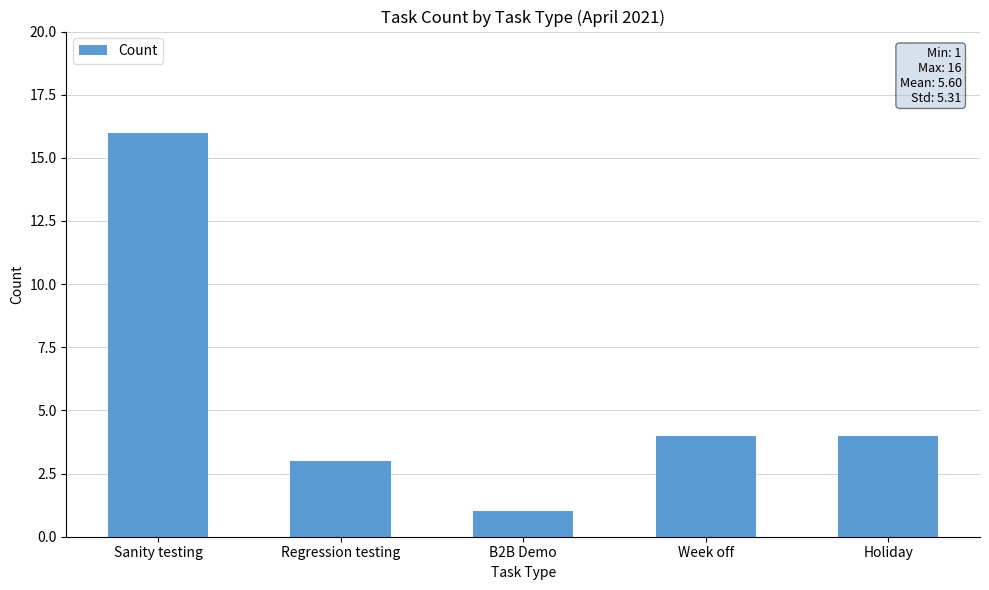

What is the value of the 5th bar from the left?

4